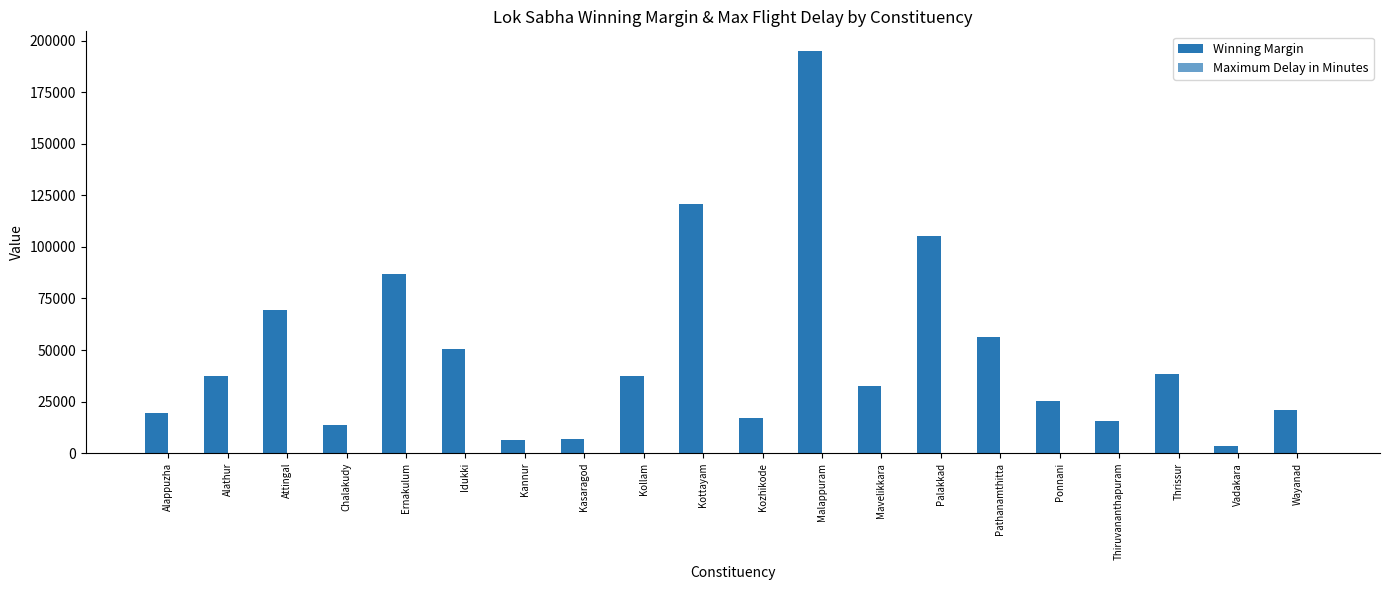

Which category has the highest value in the Winning Margin series?

Malappuram